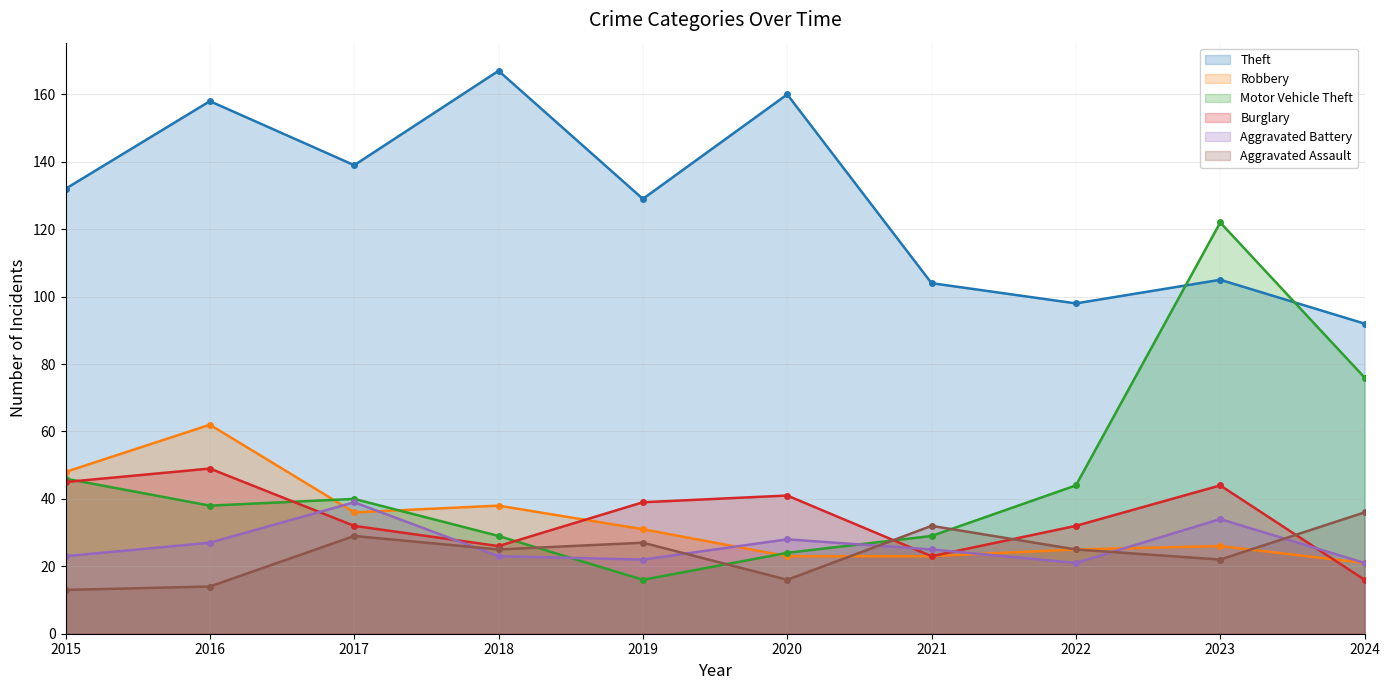

Reading left to right, list all the values displayed in this chart.

Theft: 2015=132	2016=158	2017=139	2018=167	2019=129	2020=160	2021=104	2022=98	2023=105	2024=92
Robbery: 2015=48	2016=62	2017=36	2018=38	2019=31	2020=23	2021=23	2022=25	2023=26	2024=21
Motor Vehicle Theft: 2015=46	2016=38	2017=40	2018=29	2019=16	2020=24	2021=29	2022=44	2023=122	2024=76
Burglary: 2015=45	2016=49	2017=32	2018=26	2019=39	2020=41	2021=23	2022=32	2023=44	2024=16
Aggravated Battery: 2015=23	2016=27	2017=39	2018=23	2019=22	2020=28	2021=25	2022=21	2023=34	2024=21
Aggravated Assault: 2015=13	2016=14	2017=29	2018=25	2019=27	2020=16	2021=32	2022=25	2023=22	2024=36